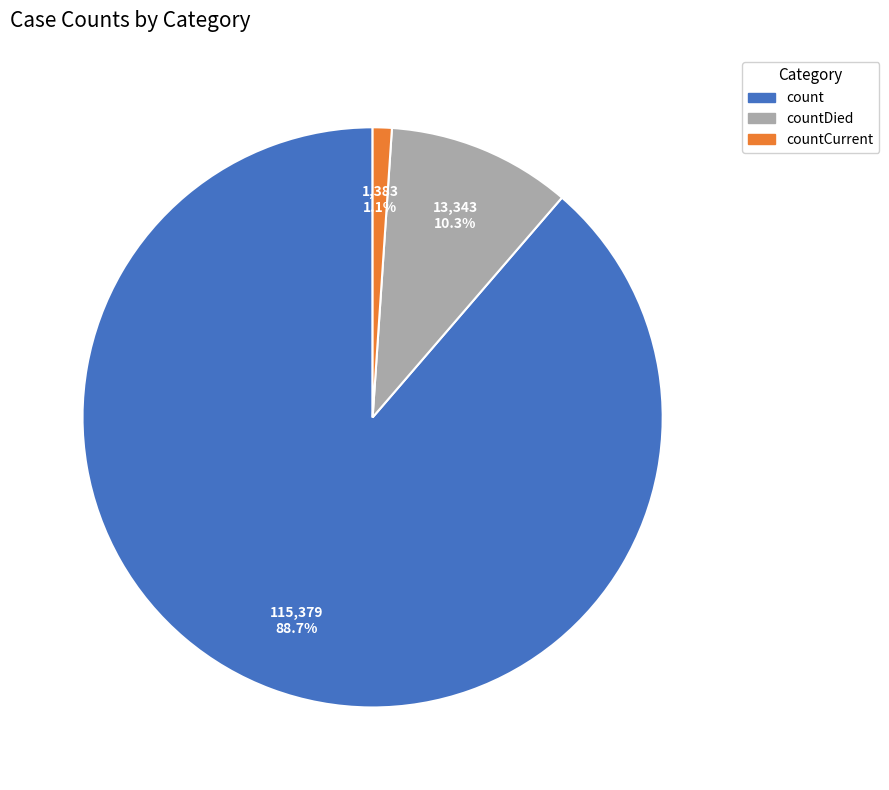

Does countDied represent more than half of the total?

No